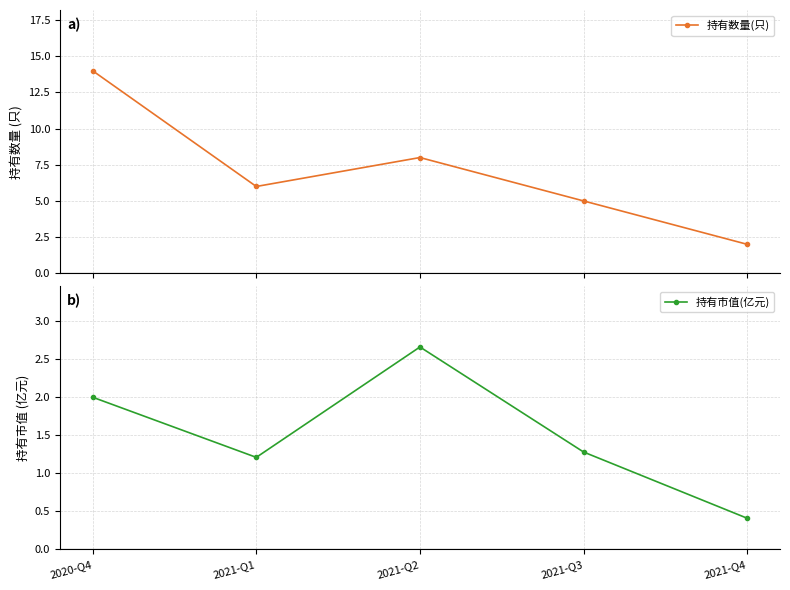

What is the label of the 2nd point from the right?

2021-Q3